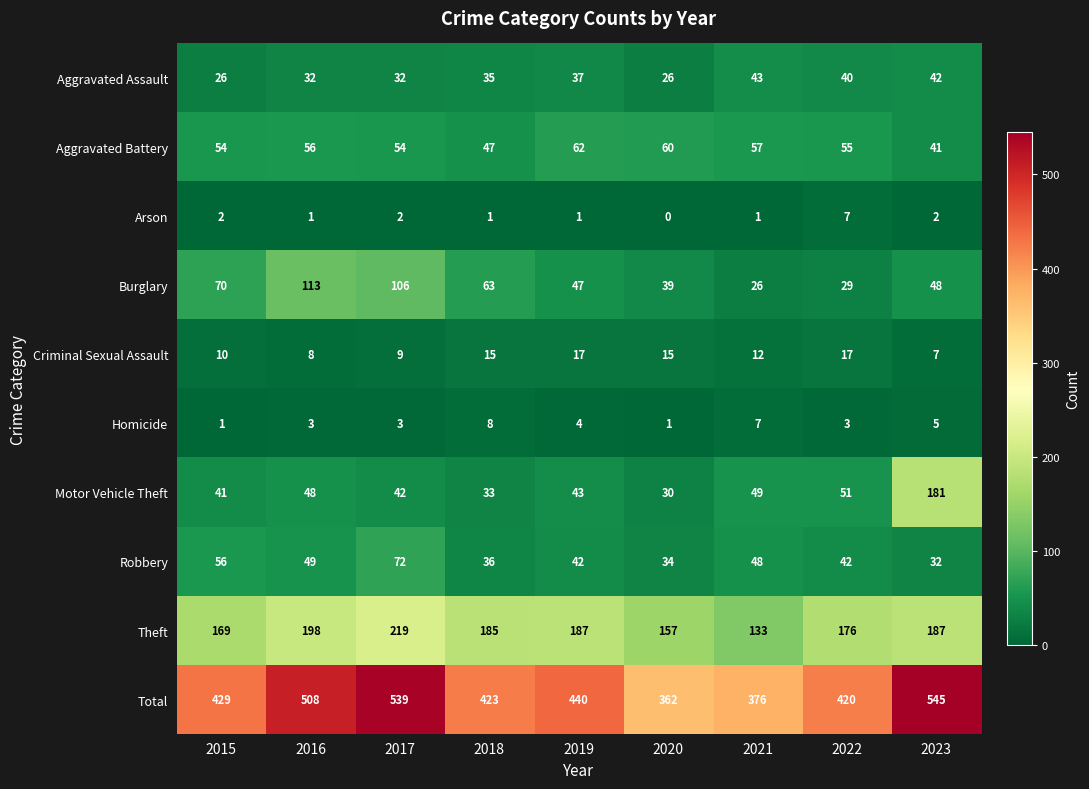

At which category is the sum across all series the highest?

2023